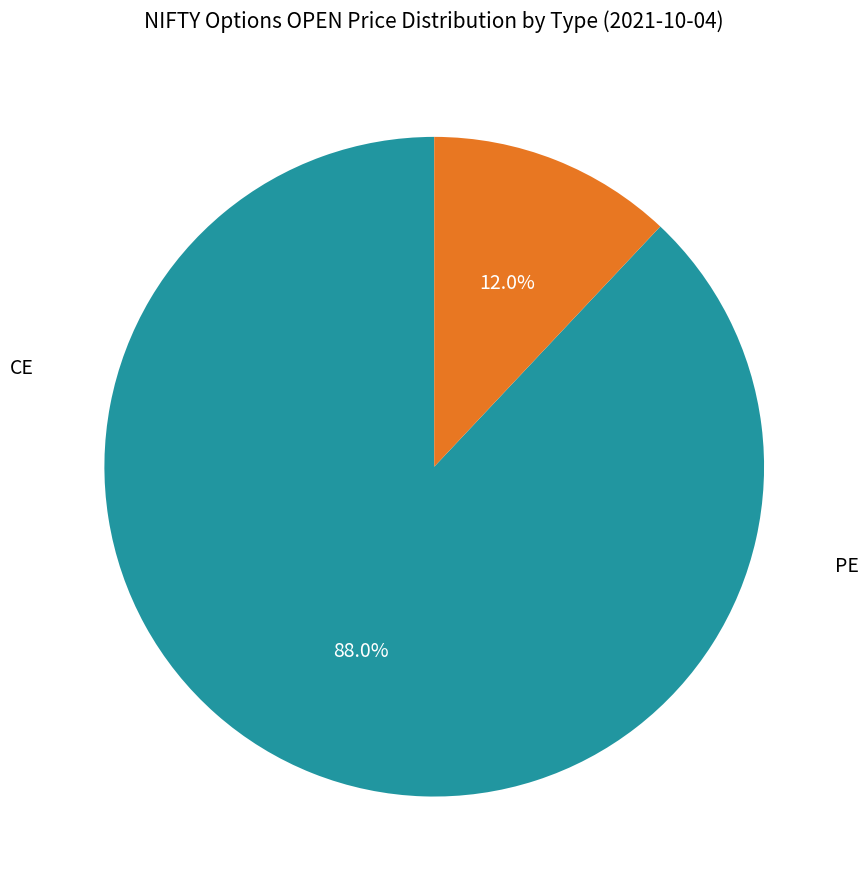

Is there a majority slice in this chart?

Yes